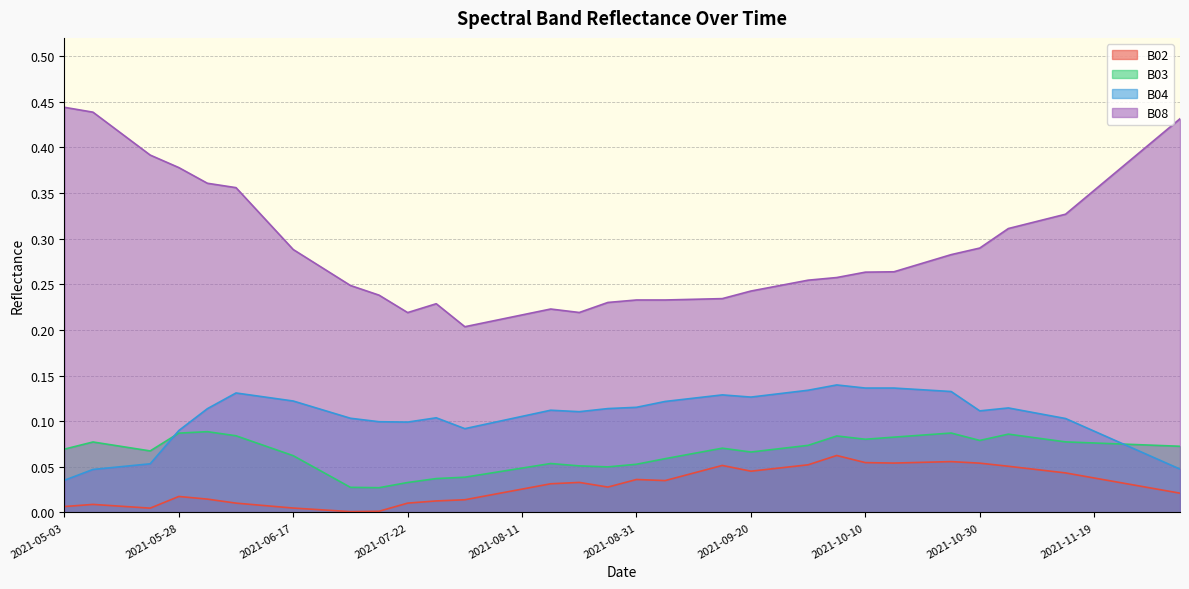

At which label does B03 reach its minimum?

2021-07-17